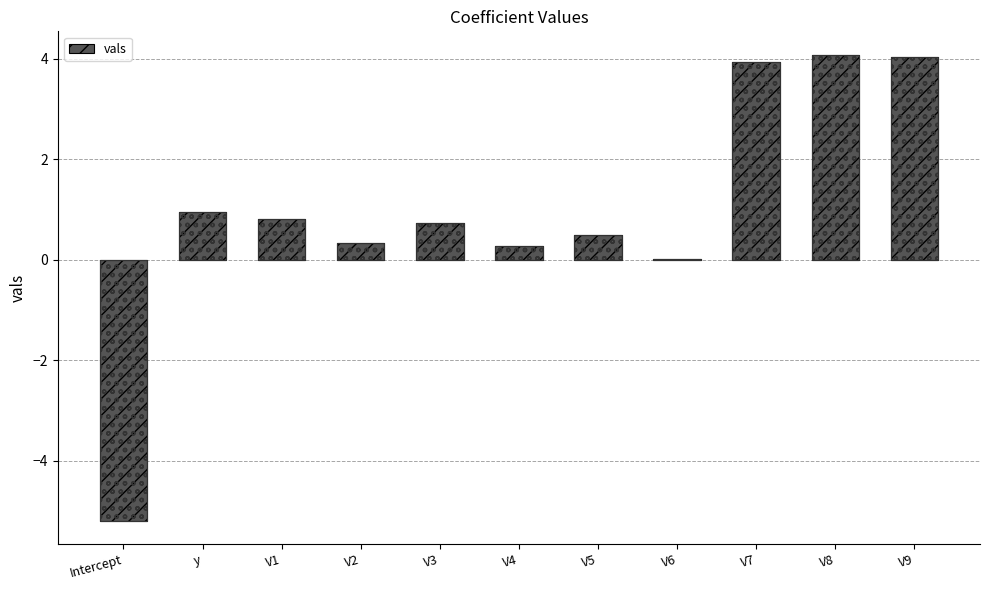

What is the difference between the maximum and minimum values?

9.3